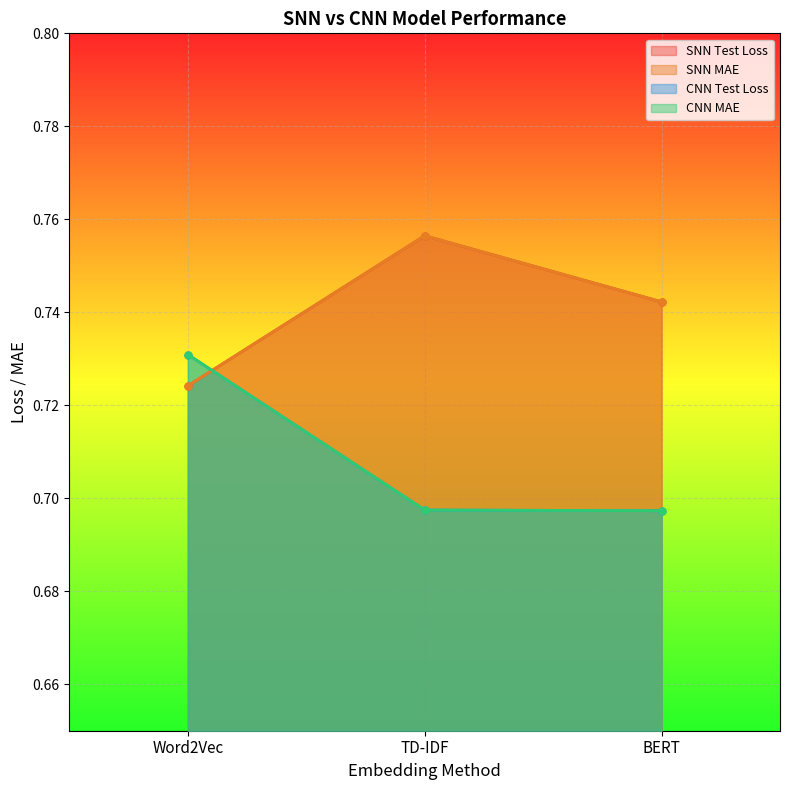

What is the label of the 3rd point from the left?

BERT